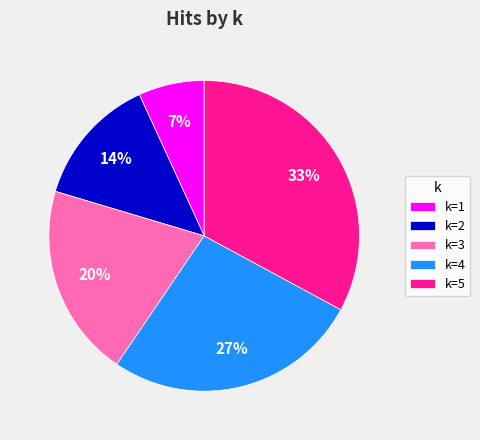

Does any single category account for the majority?

No